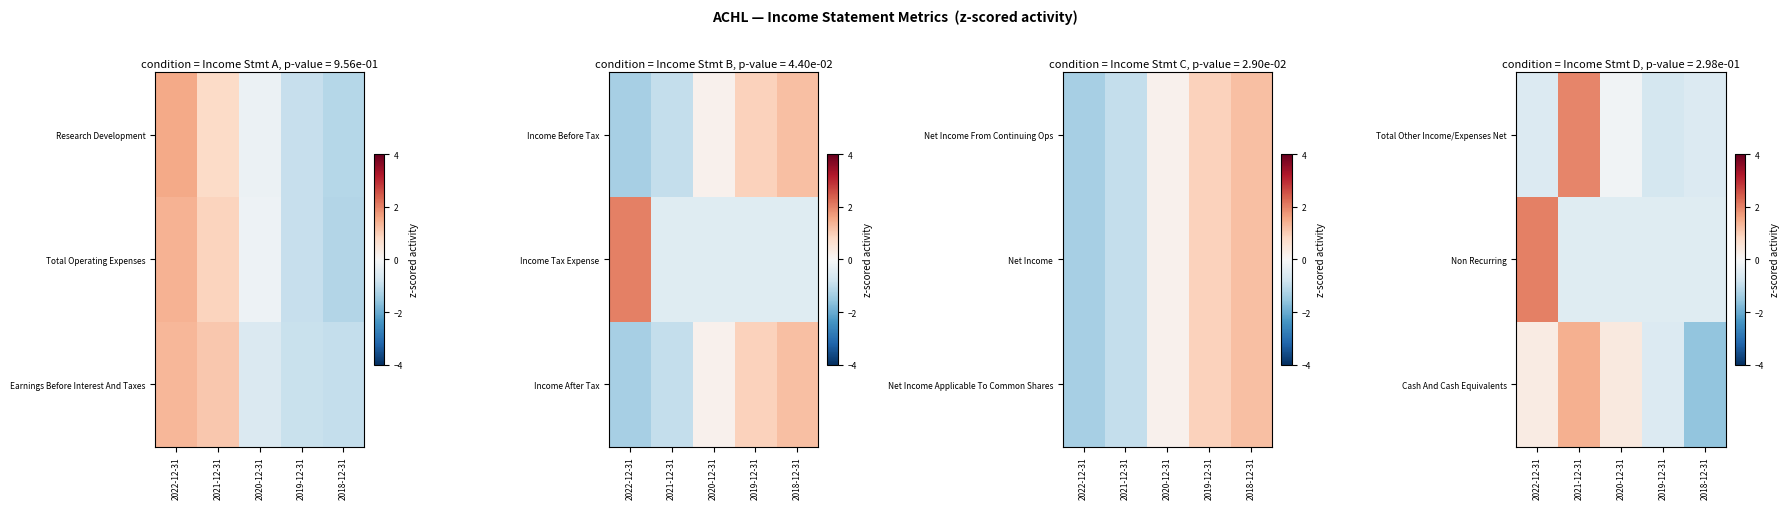

List the series in order of their peak value, lowest first.

Cash And Cash Equivalents, Total Other Income/Expenses Net, Non Recurring